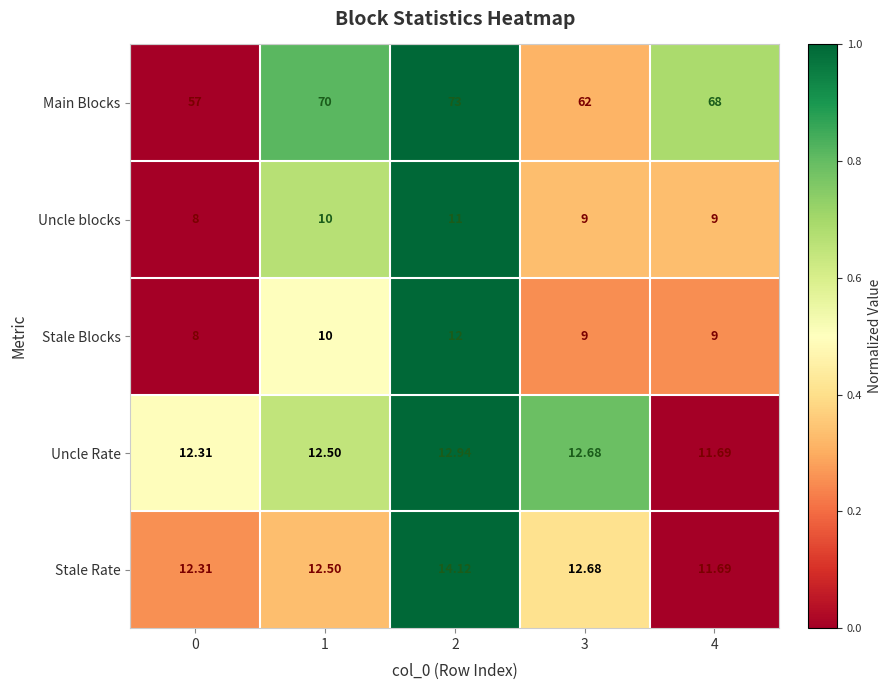

Is the value of Uncle Rate at 1 greater than the value of Uncle blocks at 4?

Yes